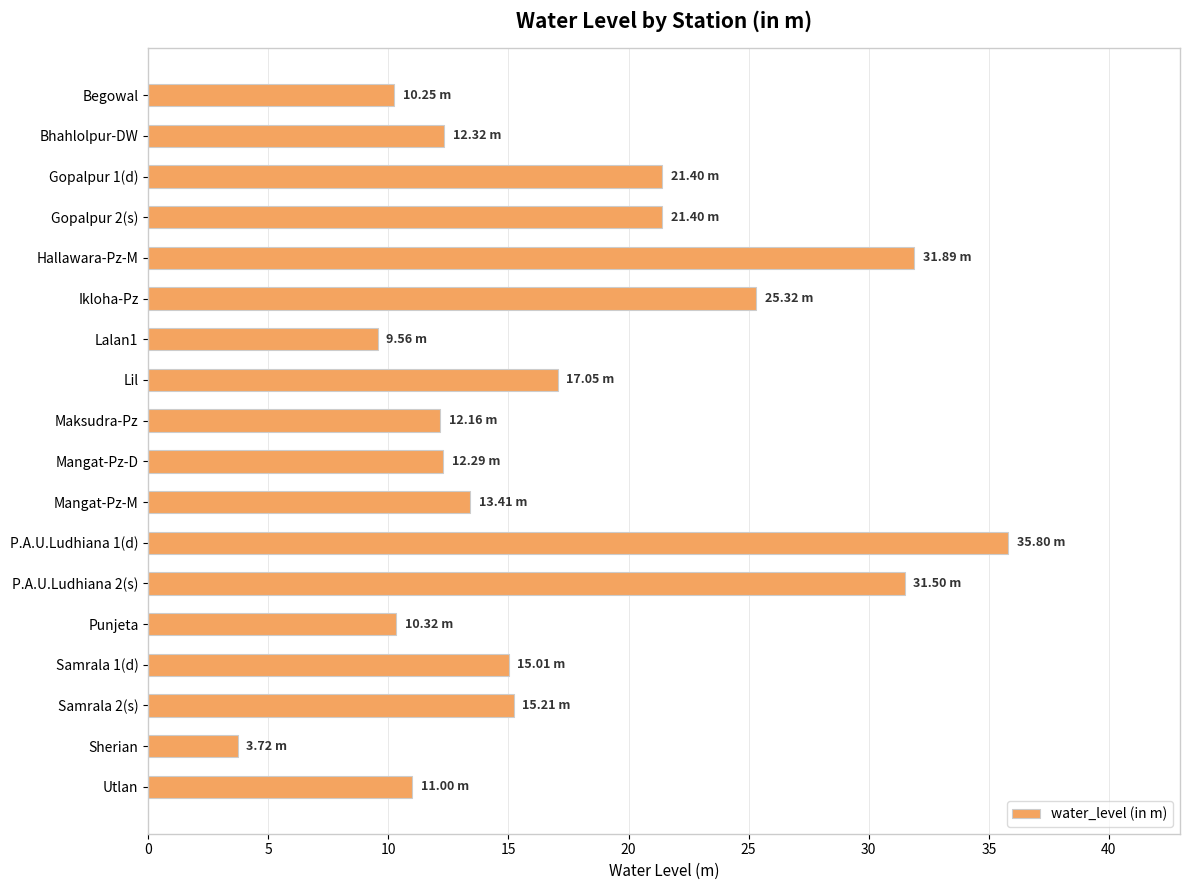

What is the change in value from Gopalpur 2(s) to P.A.U.Ludhiana 2(s)?

+10.1